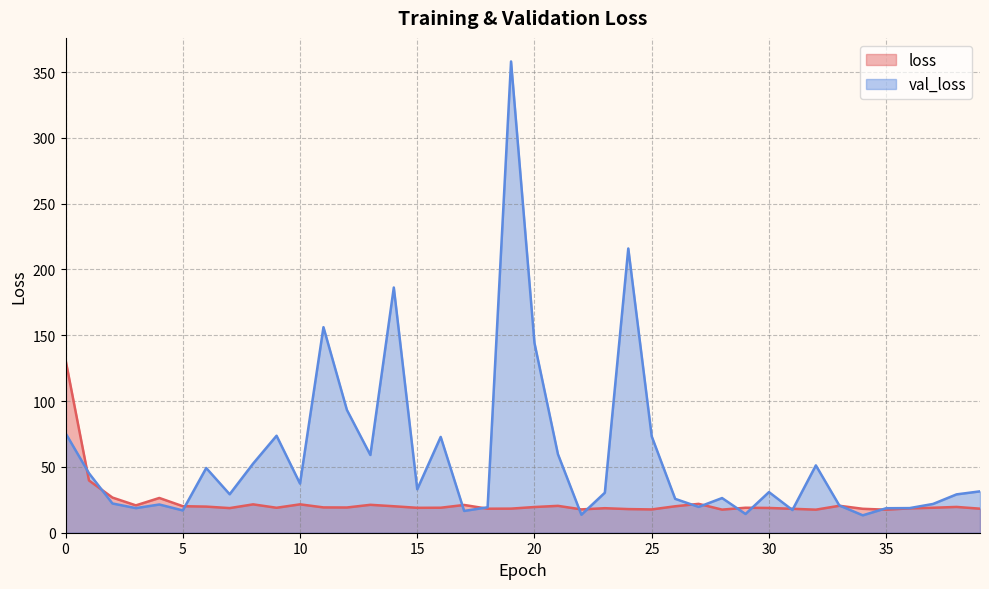

How many values in the val_loss series are below 30?

19